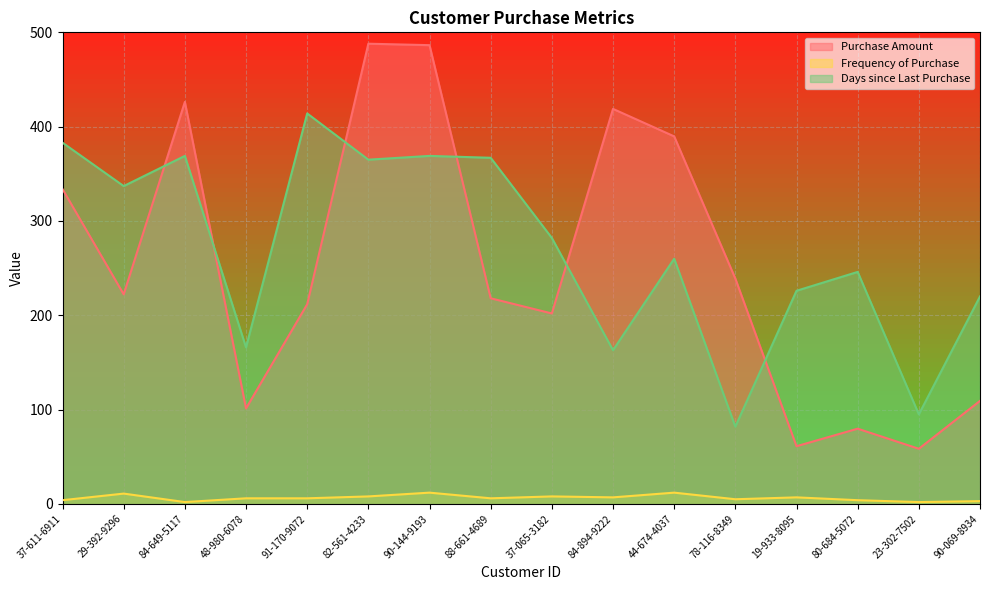

Does the chart display data point markers on the line(s)?

No